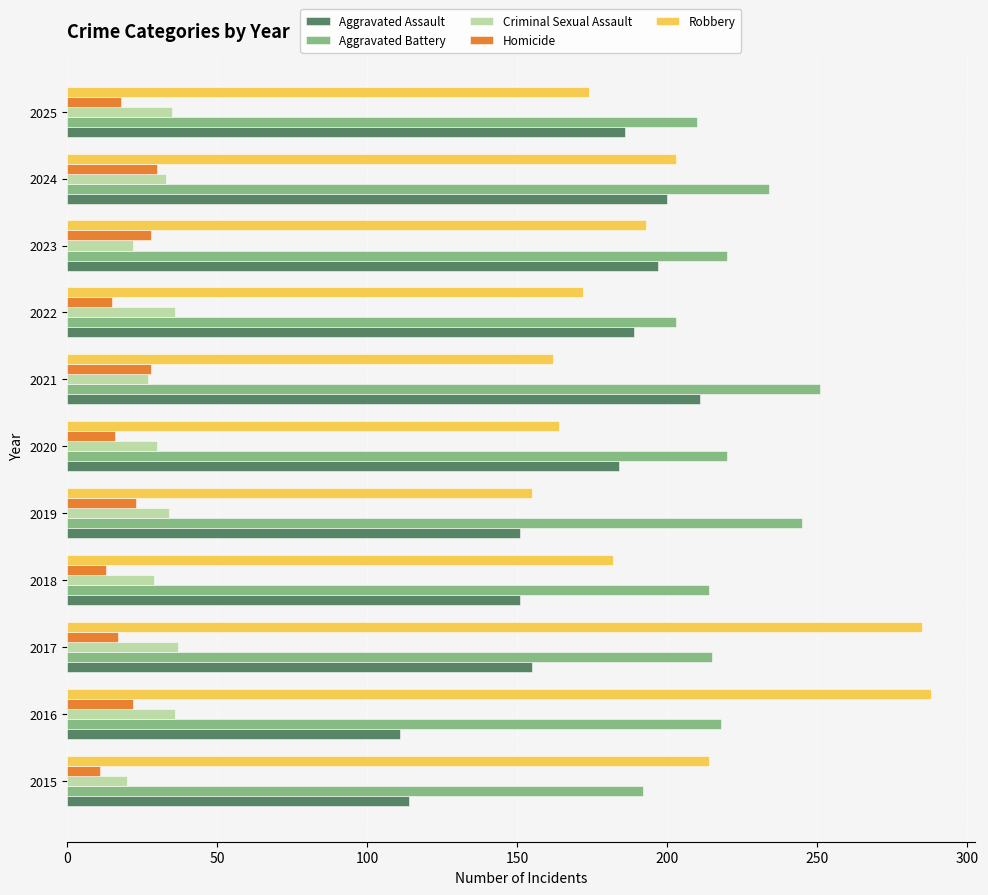

What is the sum of all Robbery values?

2192